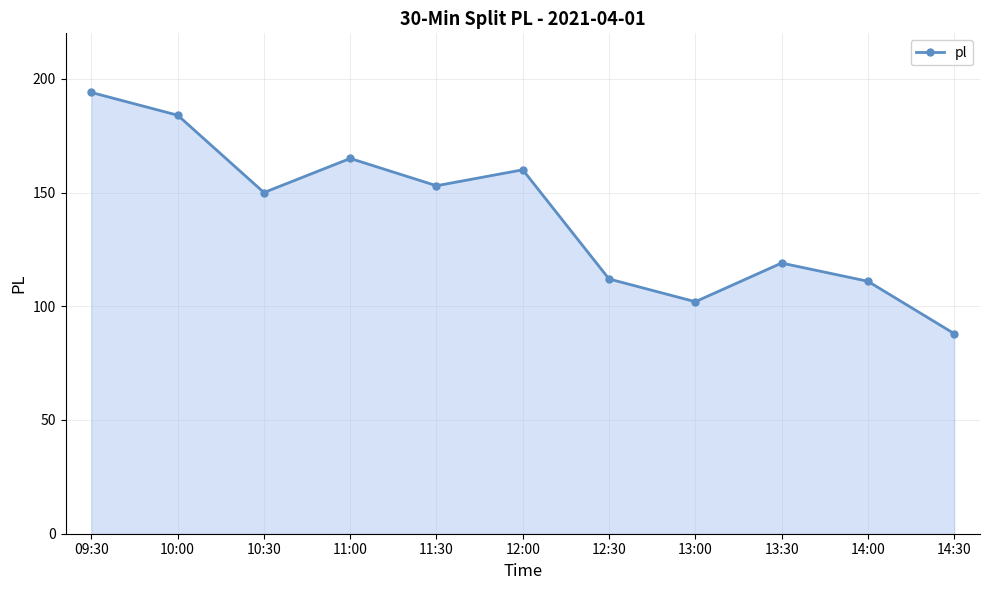

How many points are lower than both their immediate neighbors (excluding endpoints)?

3